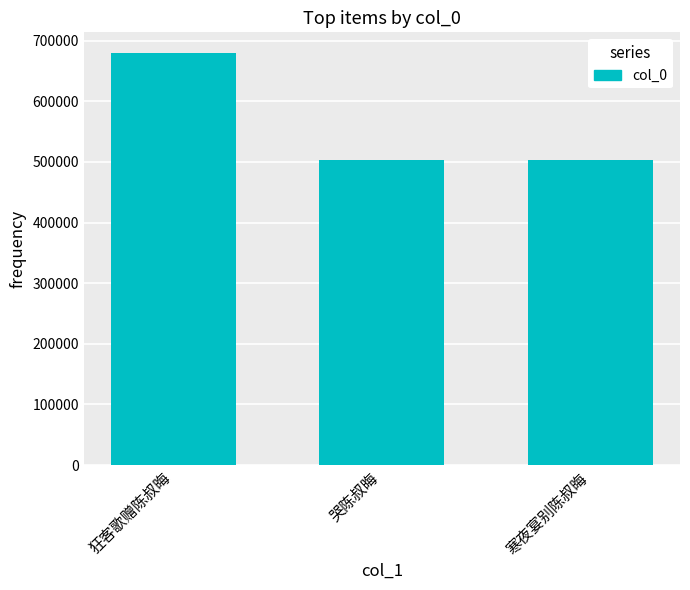

How many bars are there in total?

3